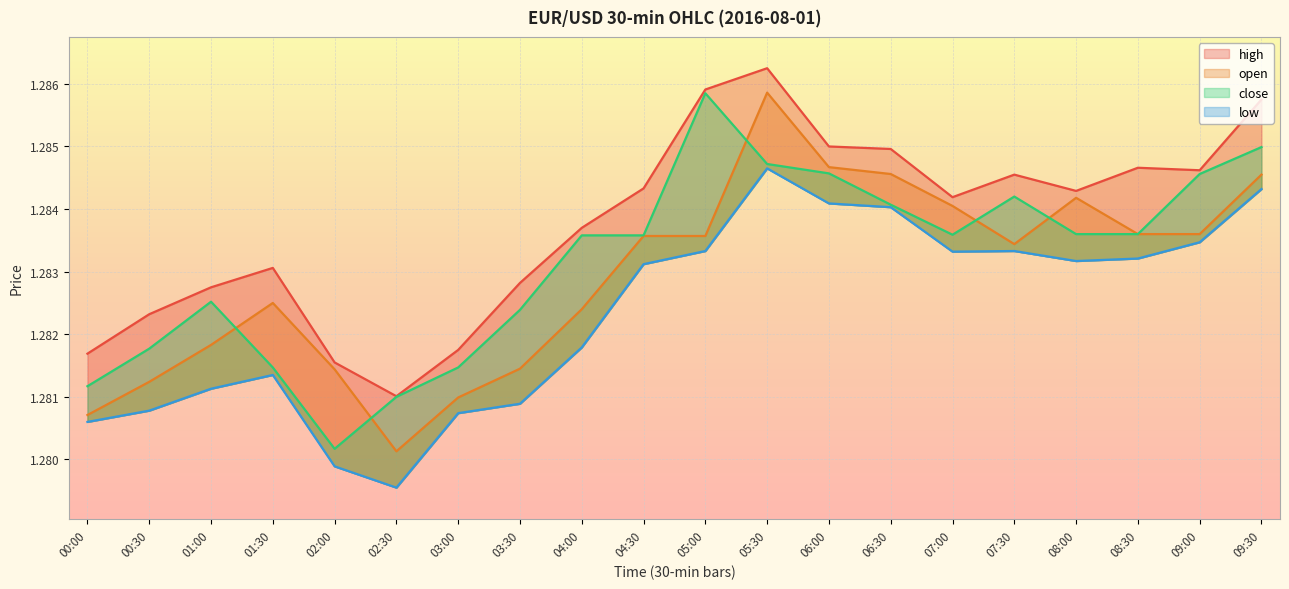

What is the value of the high point at the 1st from the left?

1.3